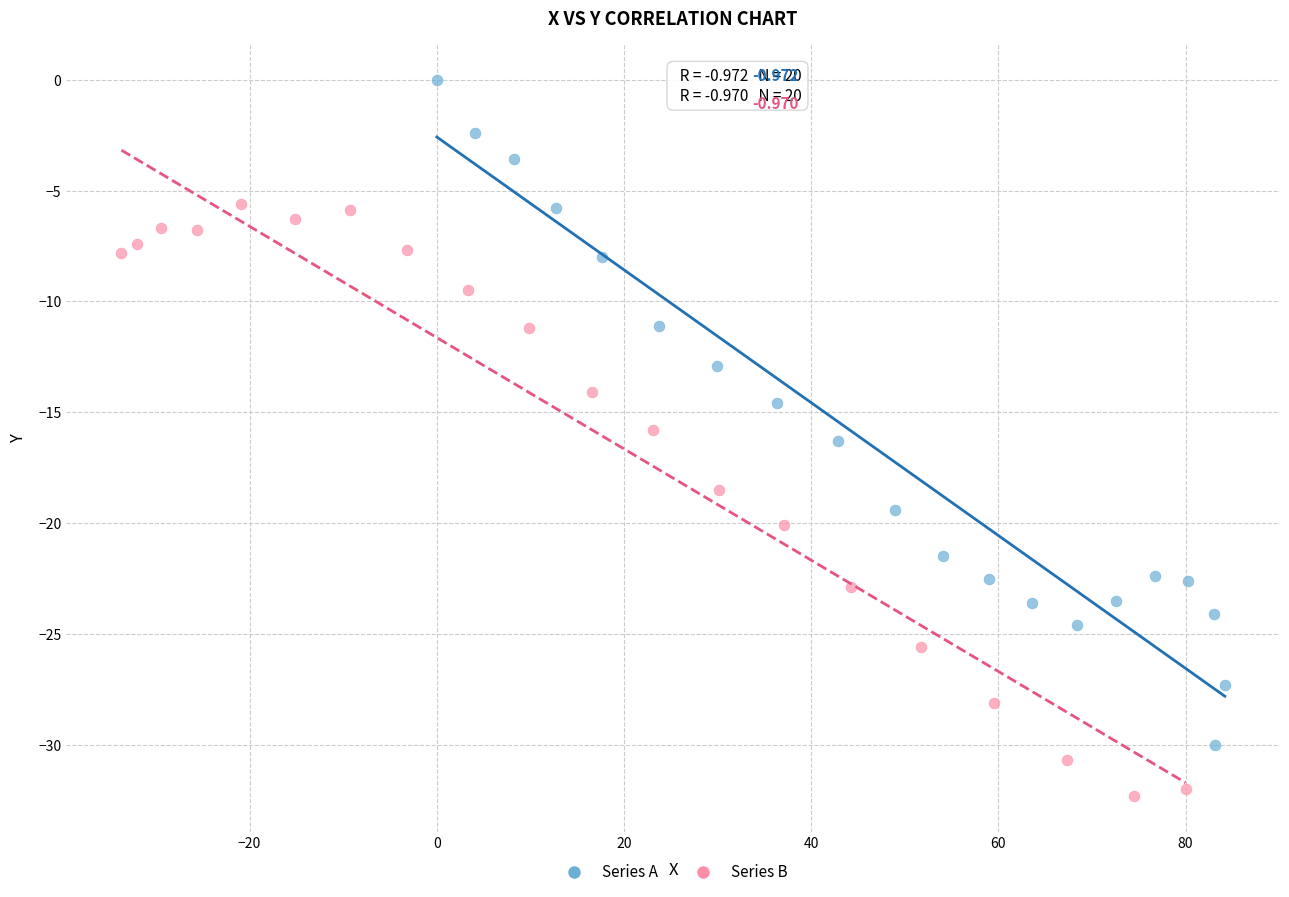

Which series has the widest spread of Y values?

Series A